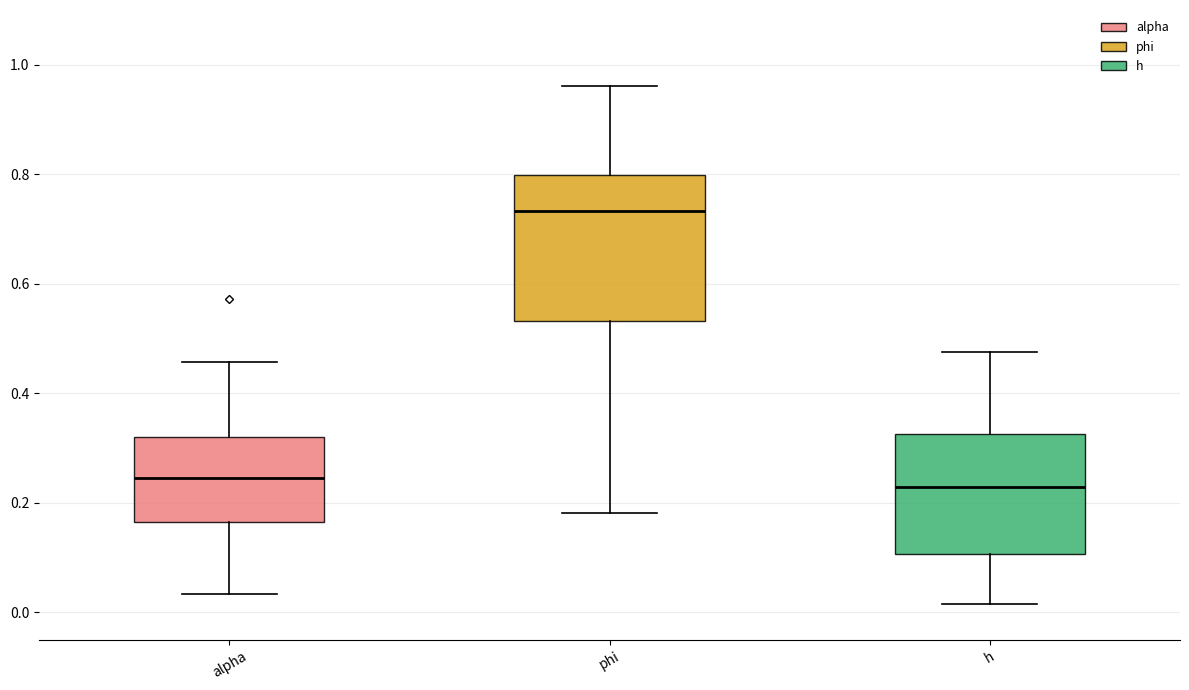

Which box is the tallest, from its lower edge to its upper edge?

phi